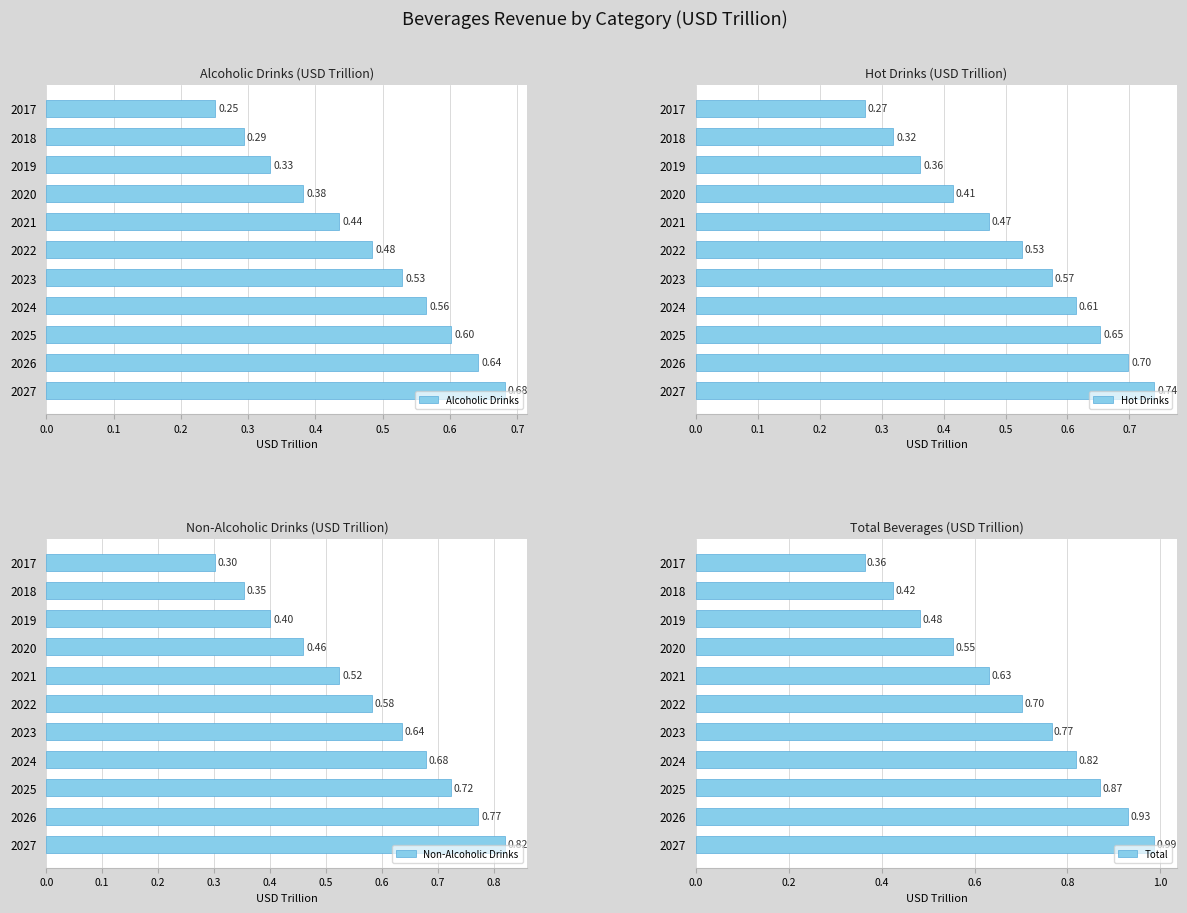

What is the smallest value displayed?

0.3